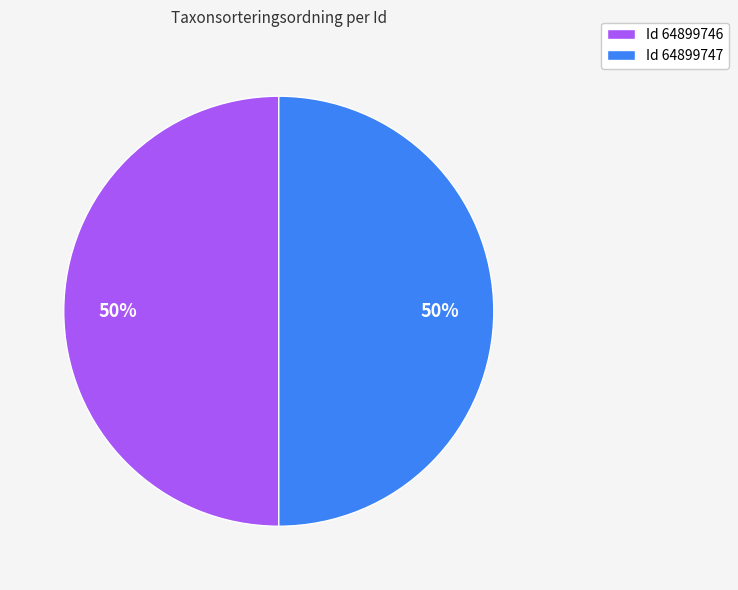

What is the ratio of the value at Id 64899746 to the value at Id 64899747?

1.0